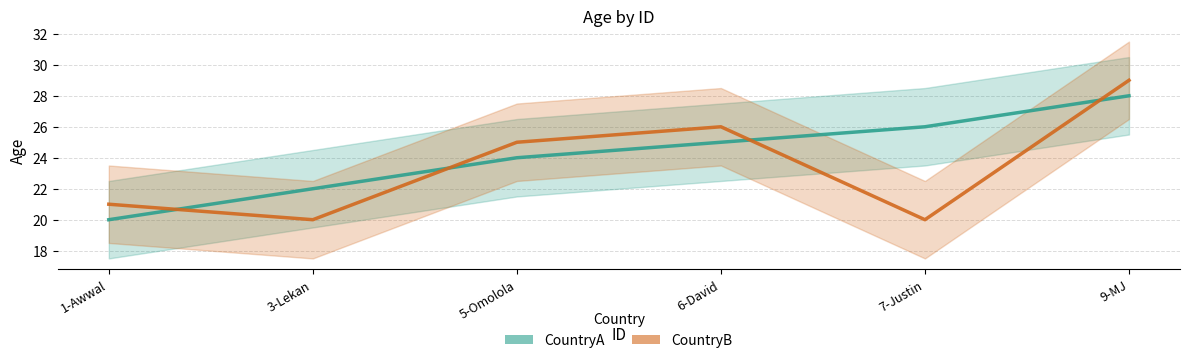

At which category does the chart reach its peak across all series?

9-MJ